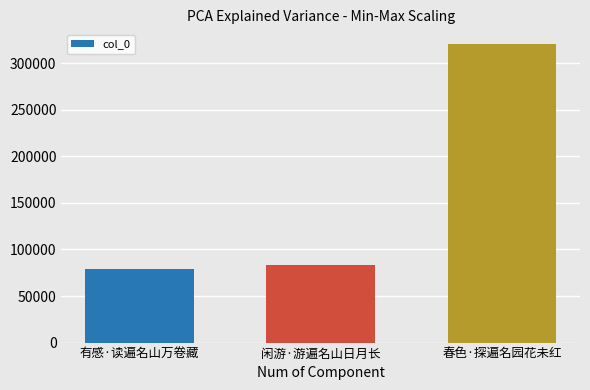

How many bars are there in total?

3